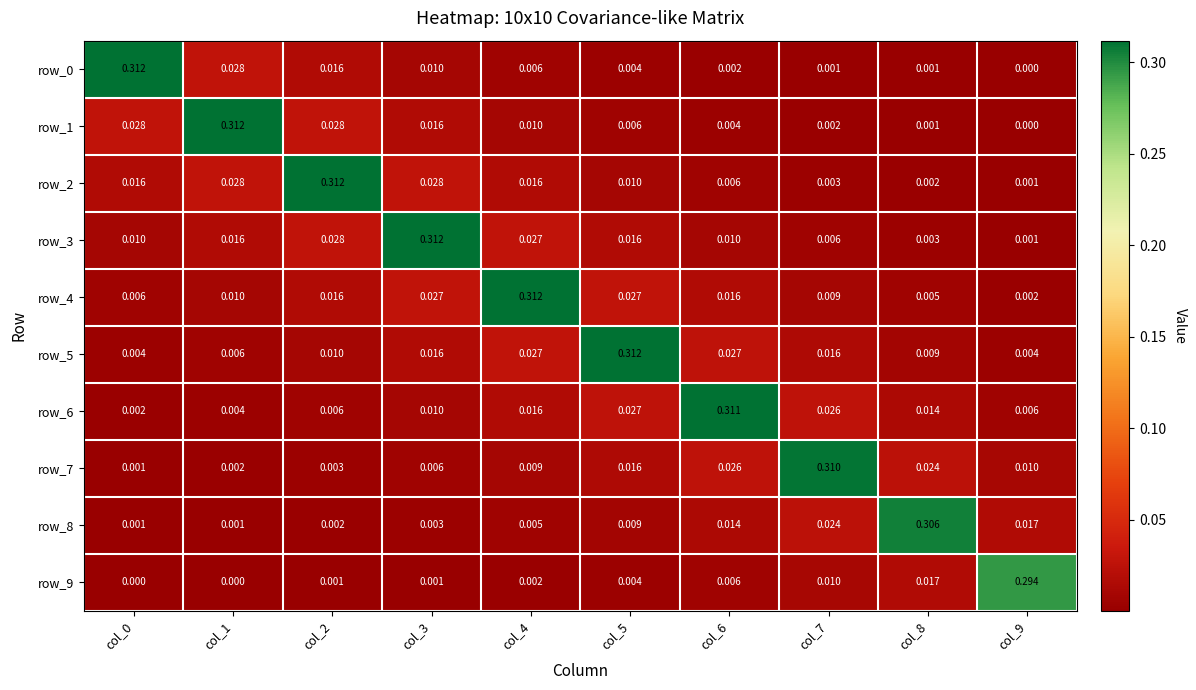

At which label does row_6 reach its peak?

col_6